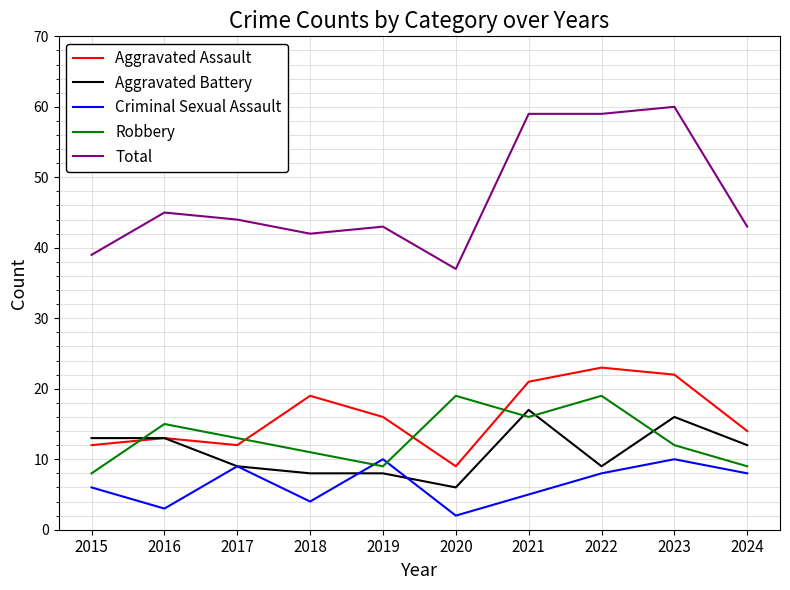

Which series has the largest range (max minus min)?

Total